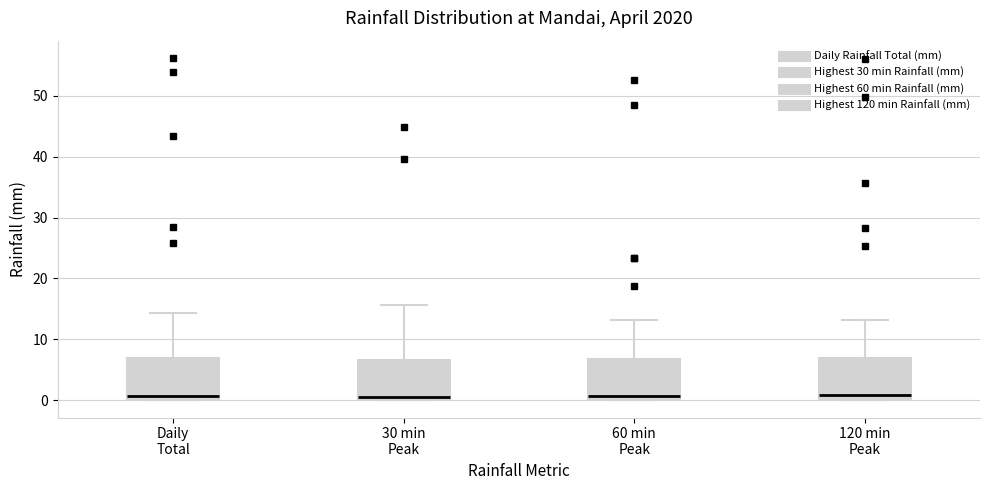

Reading left to right, transcribe this box plot: for each box, give where its median line is, the range the box spans, and where its two whiskers end, as read against the y-axis. The values are not printed on the chart, so give them approximately, as read against the axis.

Daily Total: median 1, box 0 to 7, whiskers 0 to 14
30 min Peak: median 1, box 0 to 7, whiskers 0 to 16
60 min Peak: median 1, box 0 to 7, whiskers 0 to 13
120 min Peak: median 1, box 0 to 7, whiskers 0 to 13